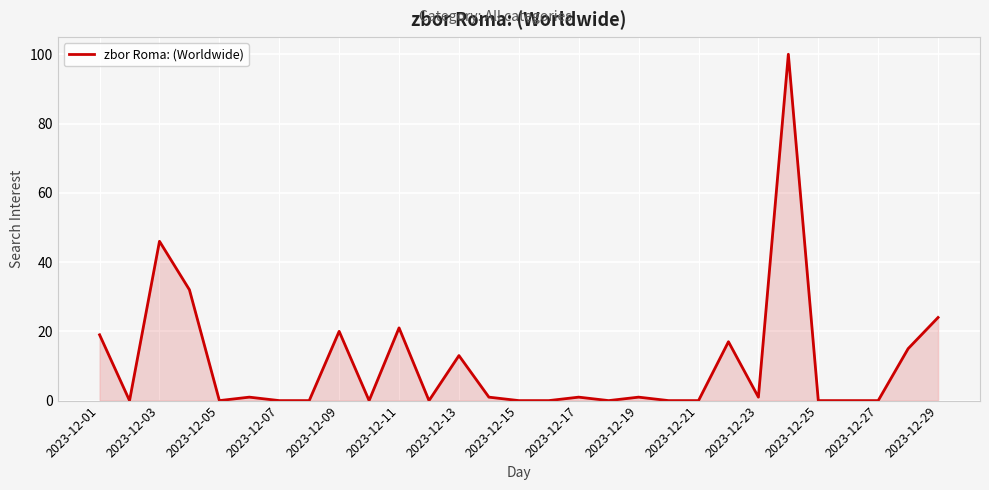

Does the chart have visible grid lines?

Yes